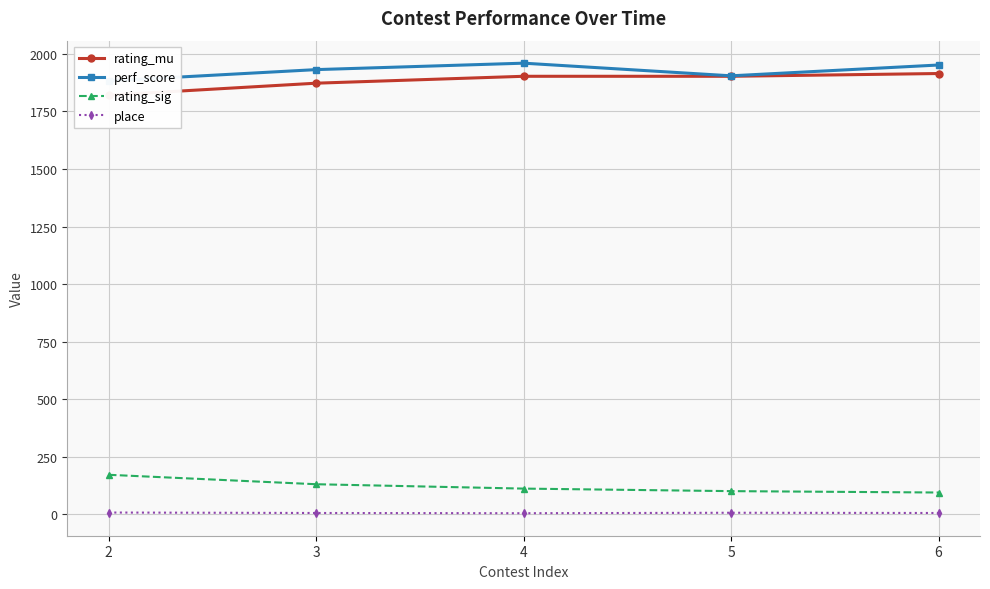

What is the value of the place point at the 3rd from the left?

4